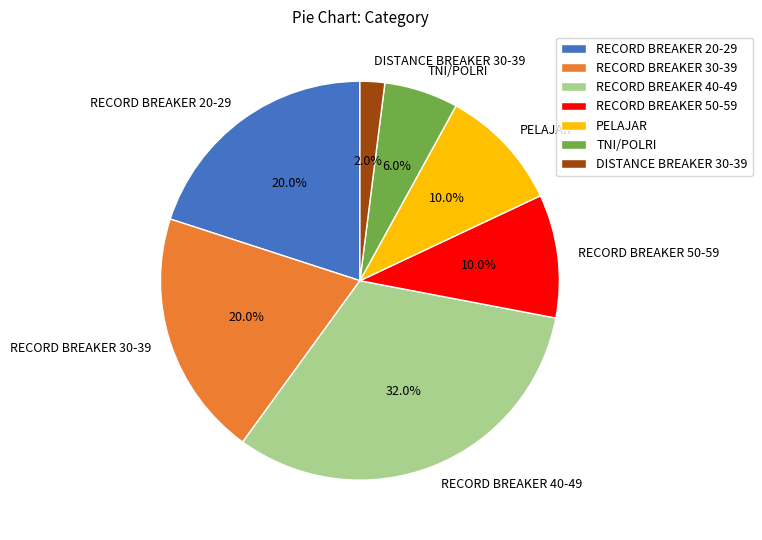

The RECORD BREAKER 40-49 slice represents 40% of the pie. True or false?

False